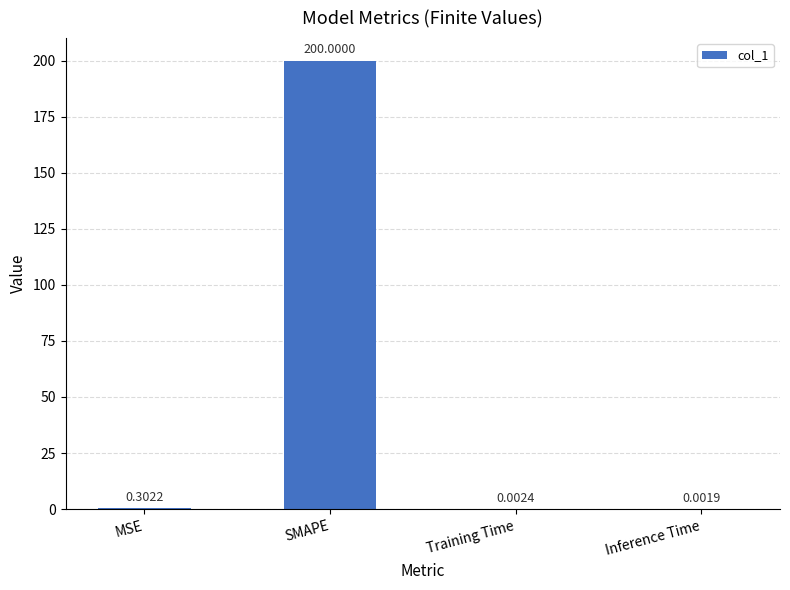

Which label corresponds to the largest value in the chart?

SMAPE